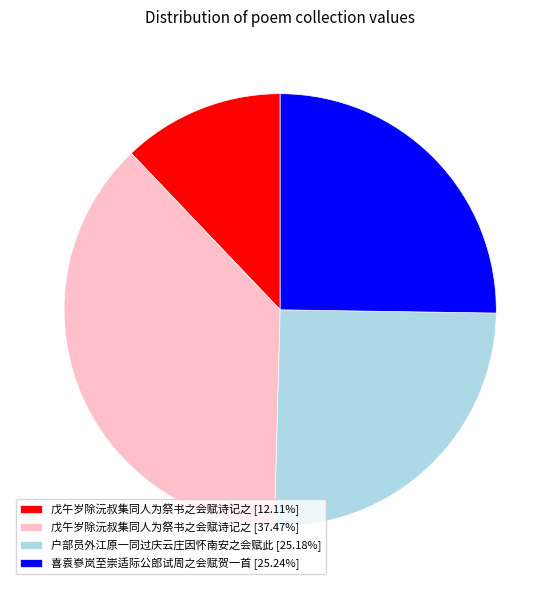

Is the sum of 户部员外江原一同过庆云庄因怀南安之会赋此 [25.18%] and 戊午岁除沅叔集同人为祭书之会赋诗记之 [37.47%] greater than half?

Yes